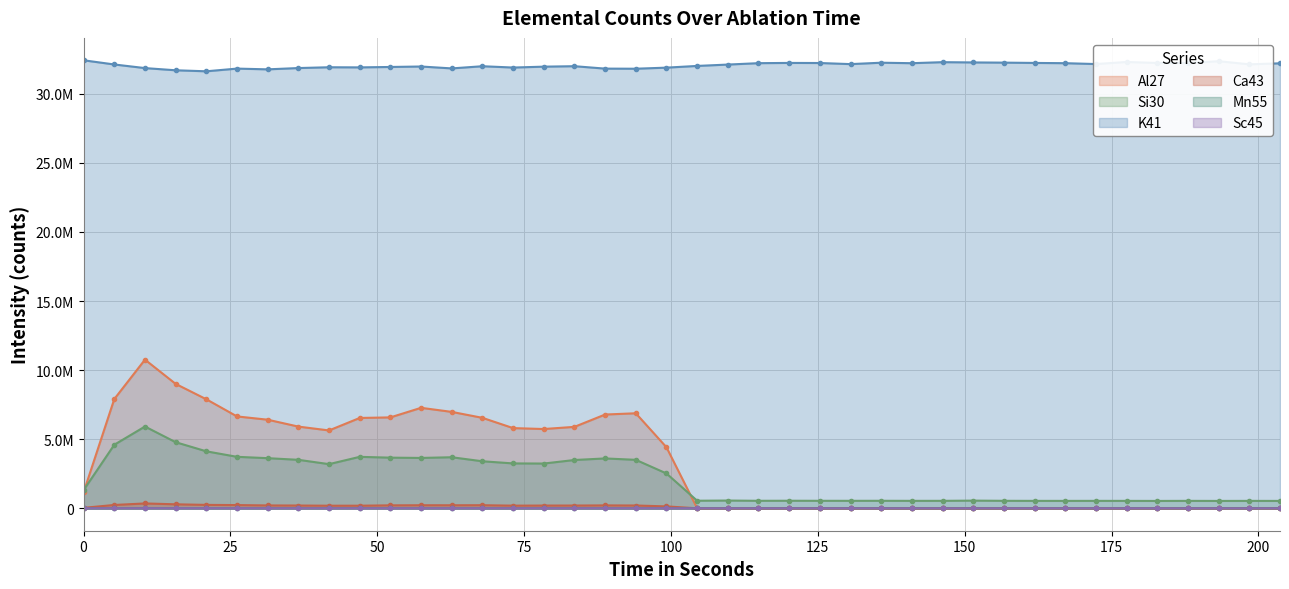

Between 135.784 and 177.564, which is larger?

177.564